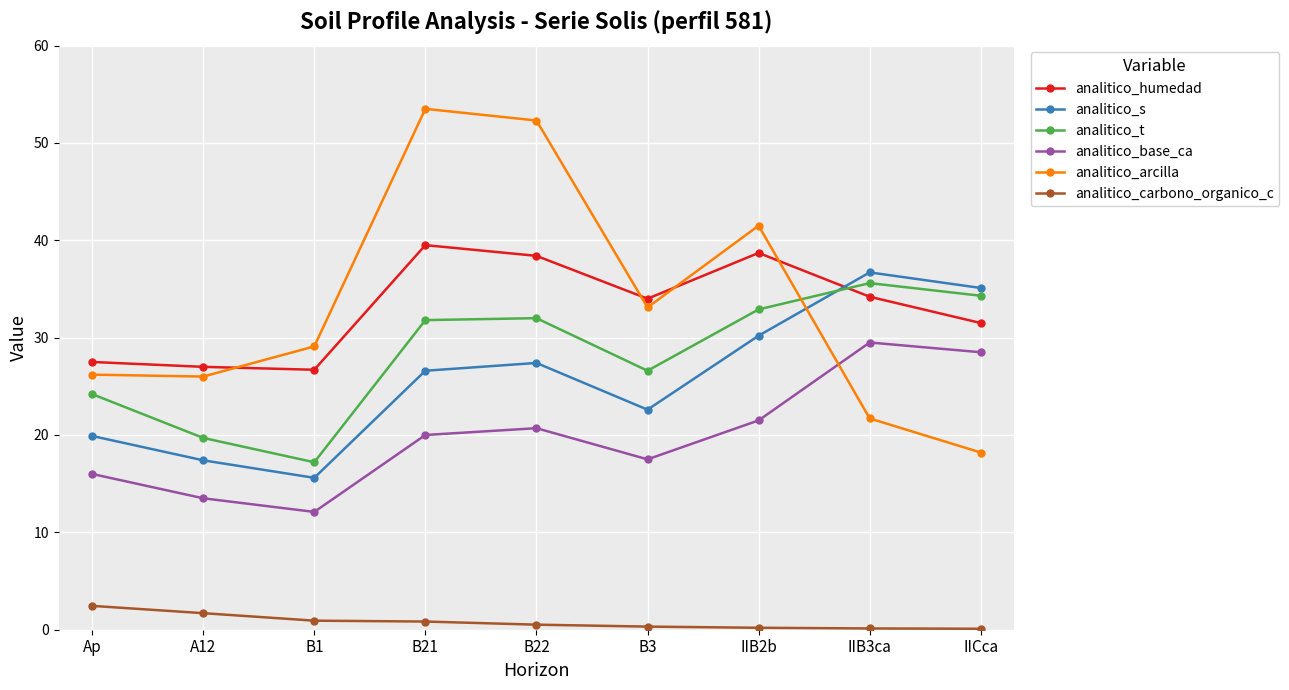

Where is the first local minimum for analitico_t?

B1